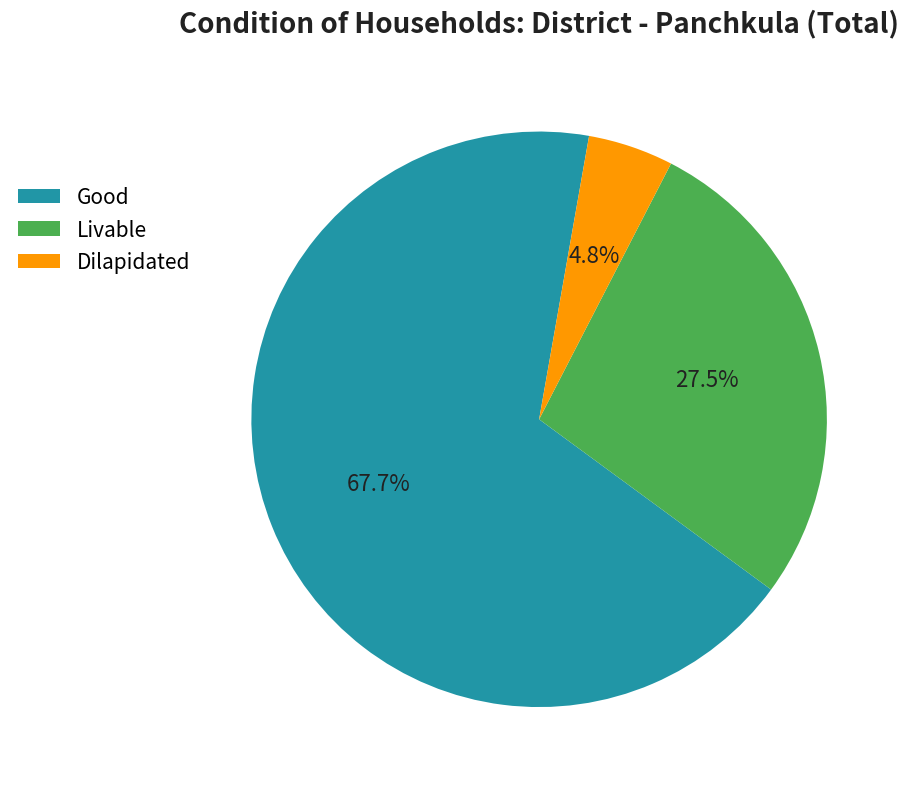

Between Livable and Good, which is larger?

Good